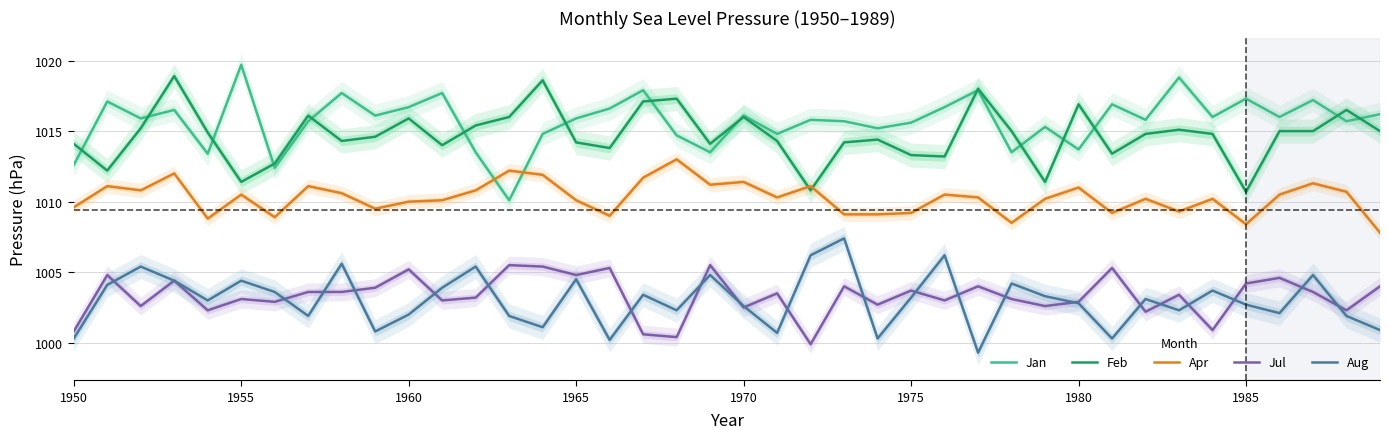

True or false: Apr and Jul cross at least once.

False